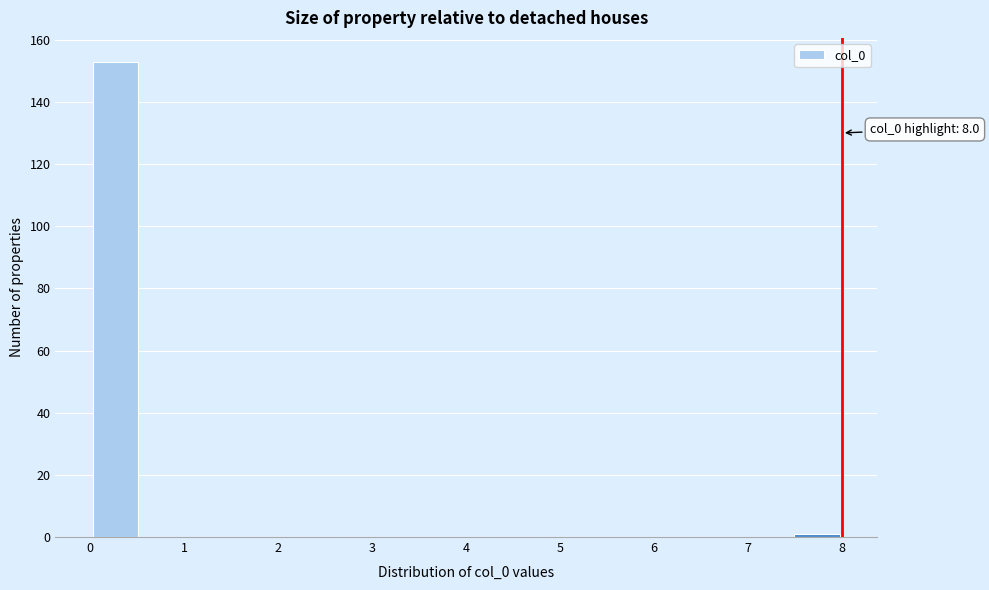

Over which range of the x-axis is the bar tallest?

0.0 to 0.5